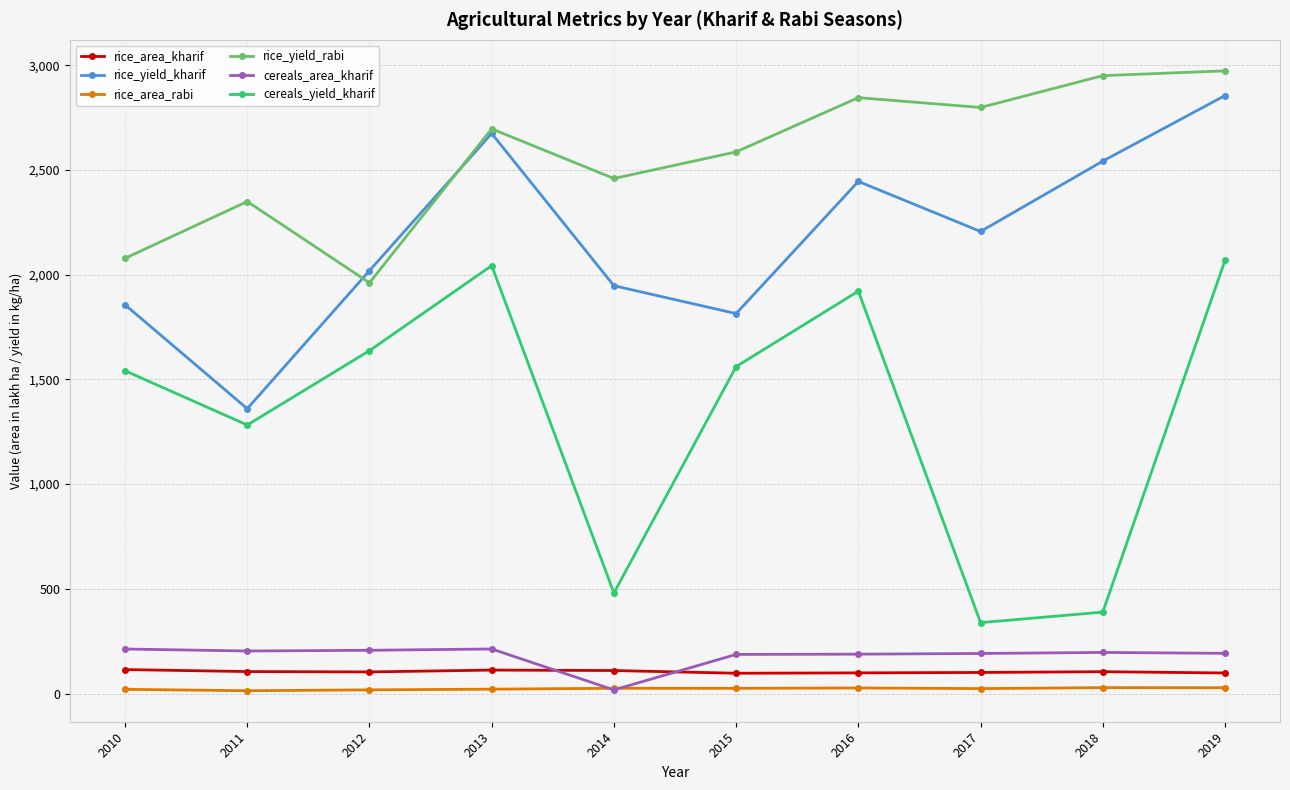

Which series has the largest total across all categories?

rice_yield_rabi